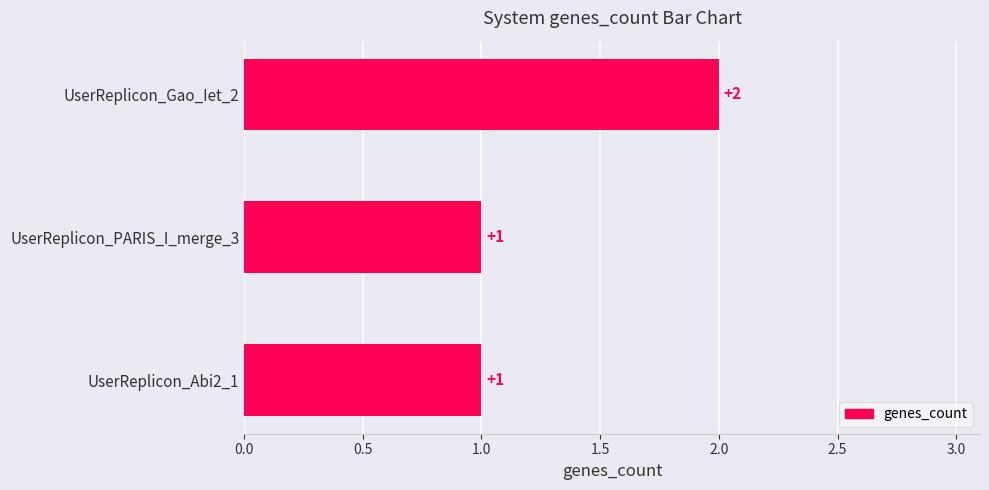

What is the difference between the maximum and second lowest values?

1